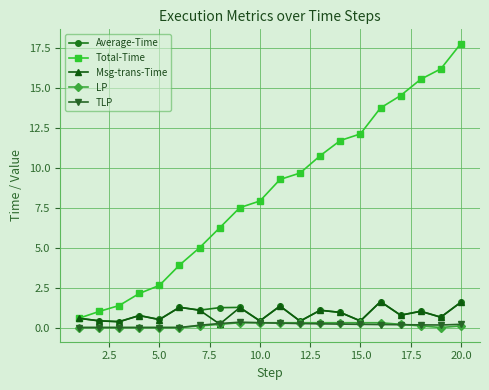

What is the difference between the maximum and minimum values in the Average-Time series?

1.3